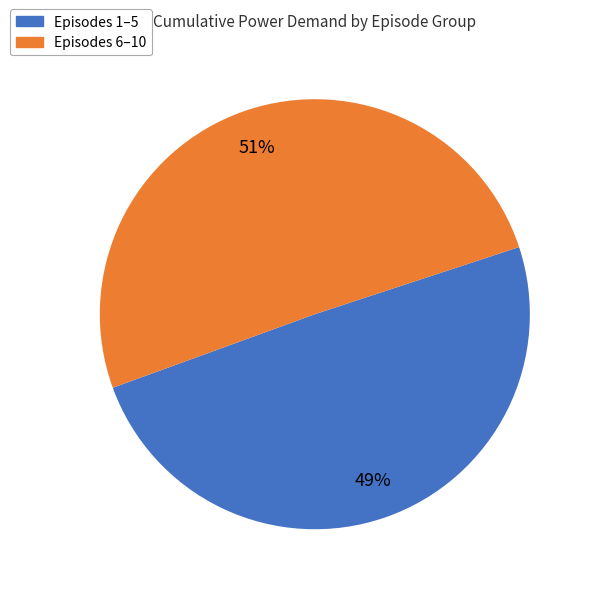

Does any single category account for the majority?

Yes